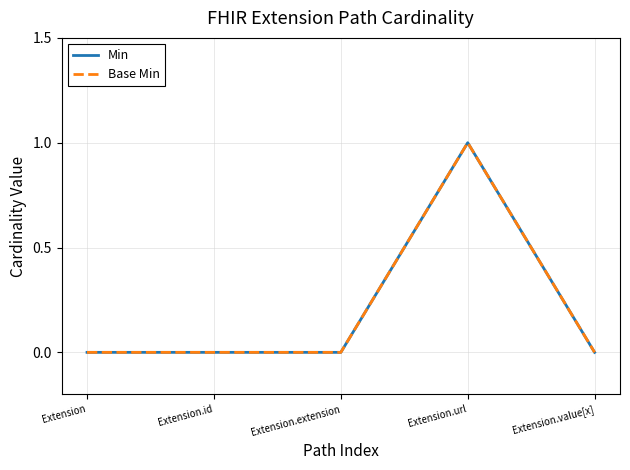

Where is the first local maximum for Base Min?

Extension.url